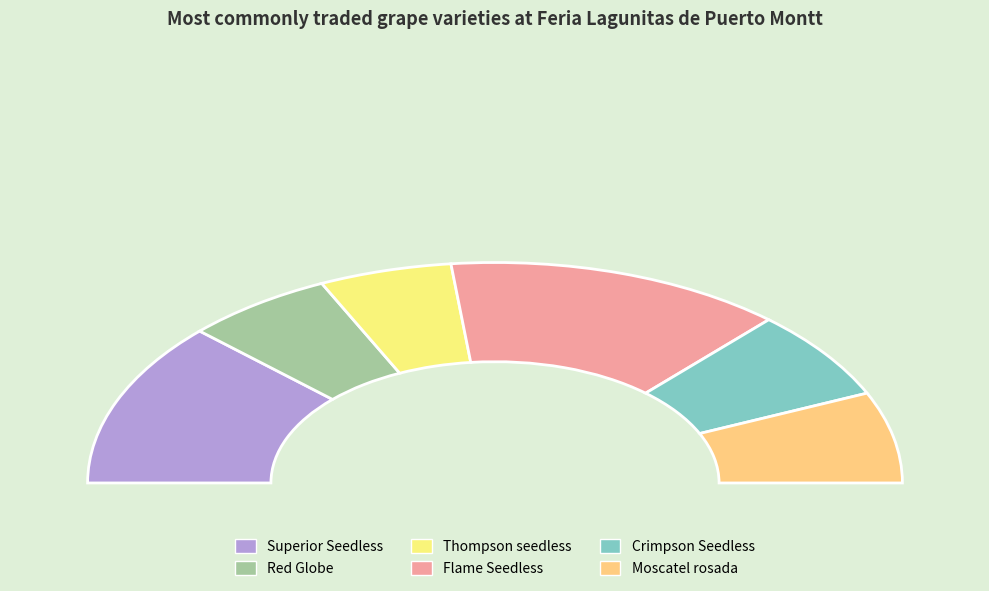

Does Crimpson Seedless represent more than half of the total?

No